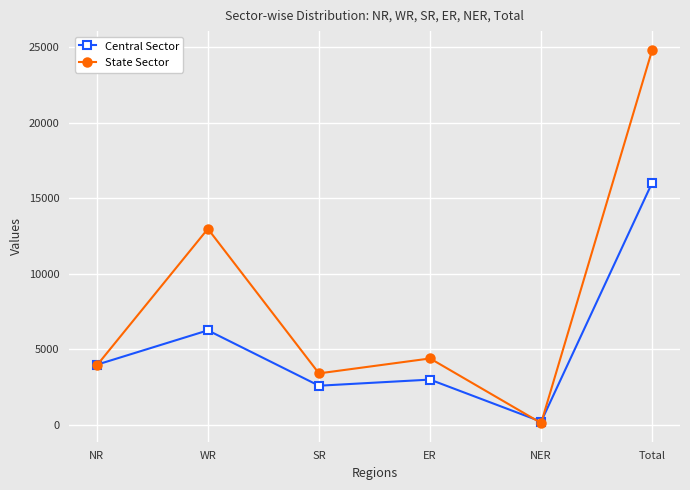

Which series has the largest total across all categories?

State Sector